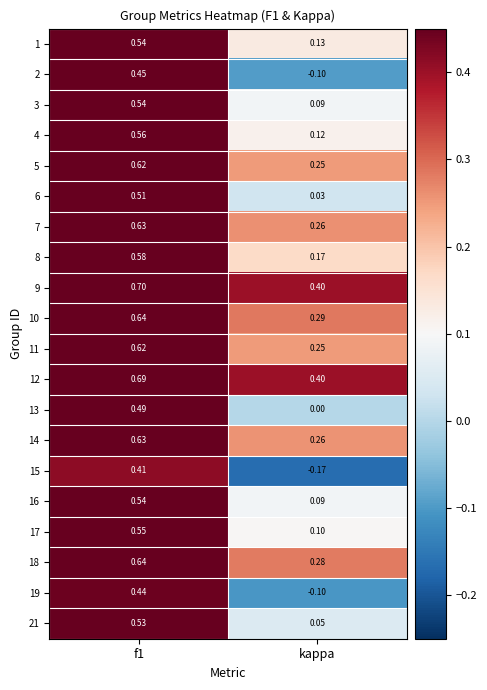

Is the value of 7 at f1 greater than the value of 16 at kappa?

Yes